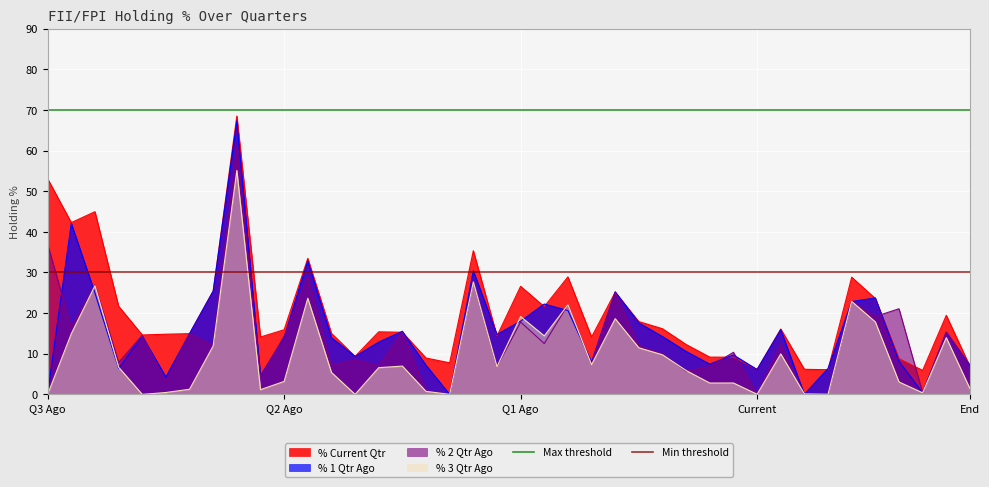

At which category does the chart reach its minimum across all series?

Q3 Ago